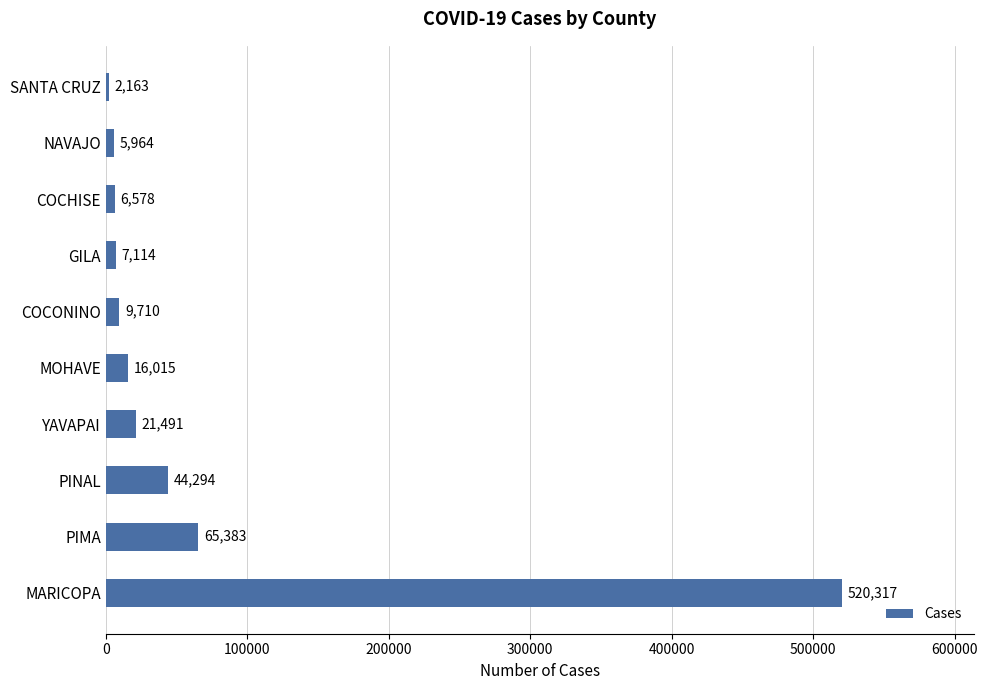

Rank the categories by value from lowest to highest.

SANTA CRUZ, NAVAJO, COCHISE, GILA, COCONINO, MOHAVE, YAVAPAI, PINAL, PIMA, MARICOPA